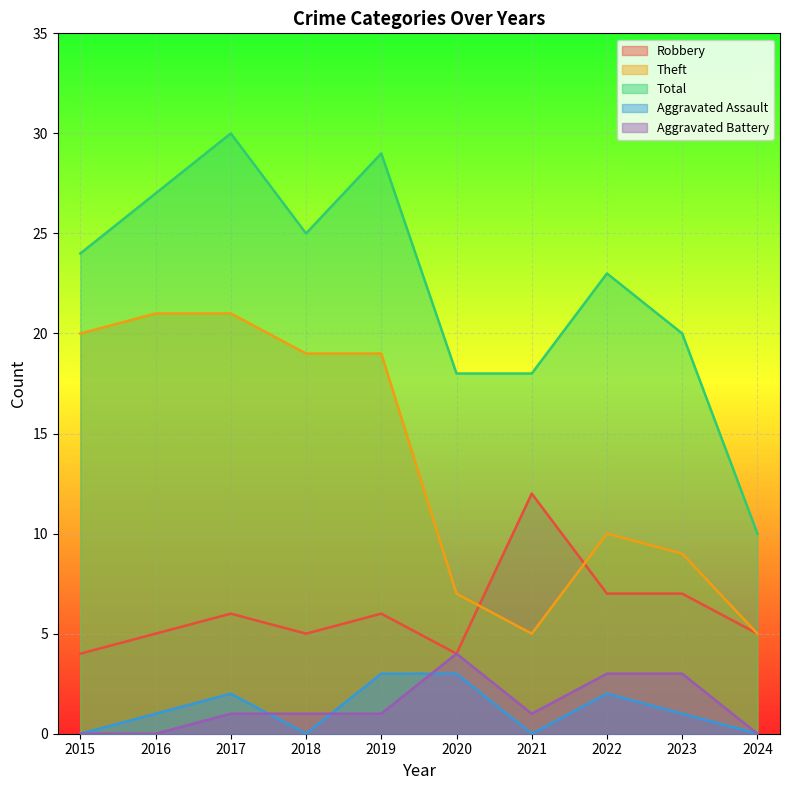

How many interior local peaks does the Theft series have?

1